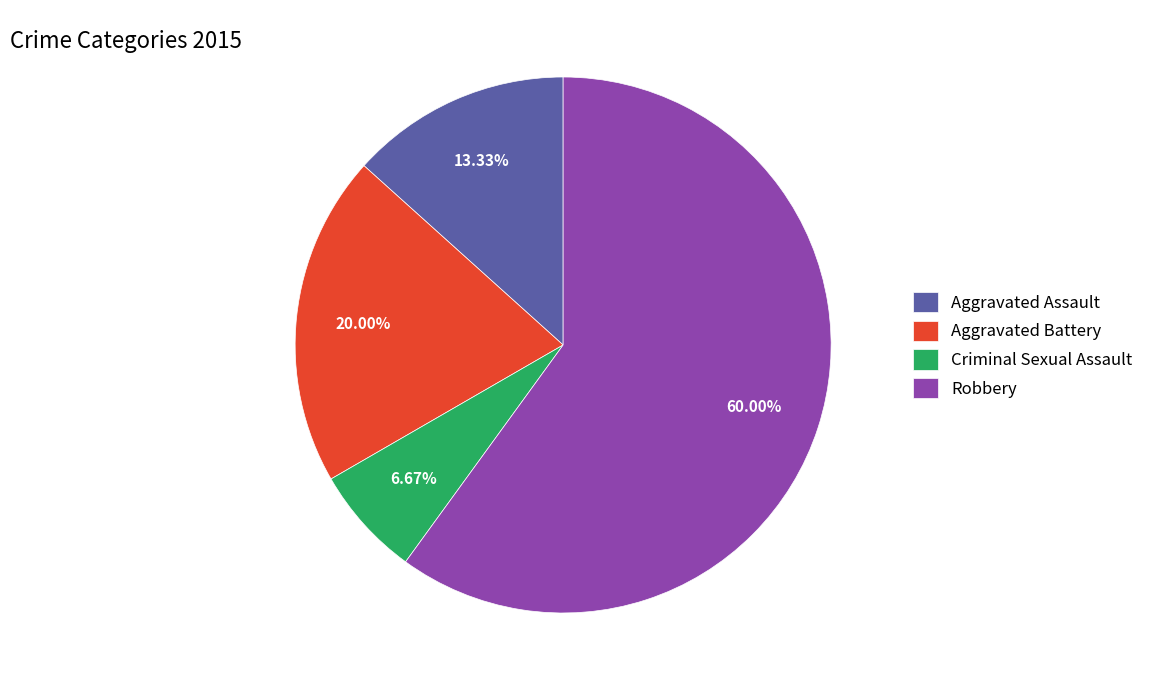

To the nearest percent, what is the difference between the Aggravated Battery and Robbery slice percentages?

40%